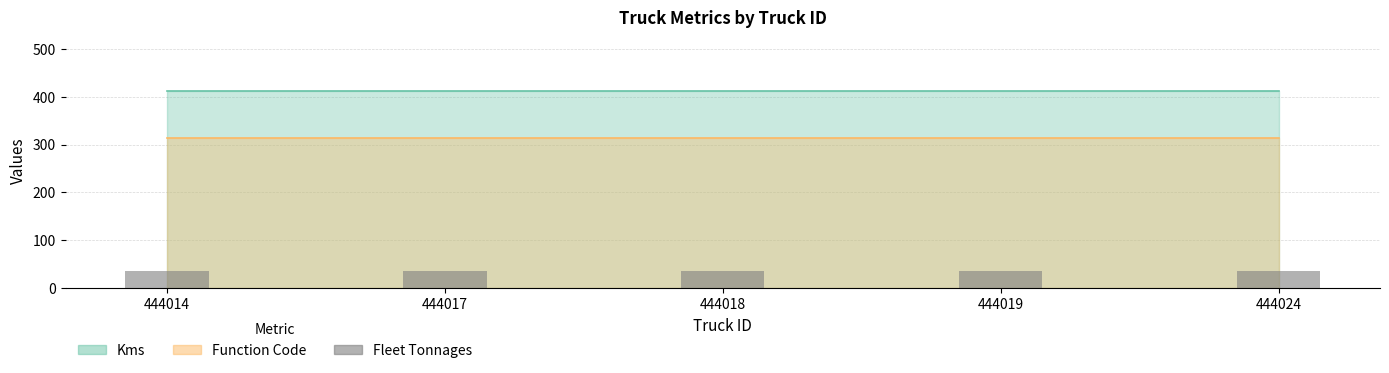

At how many categories does at least one series exceed 257?

5